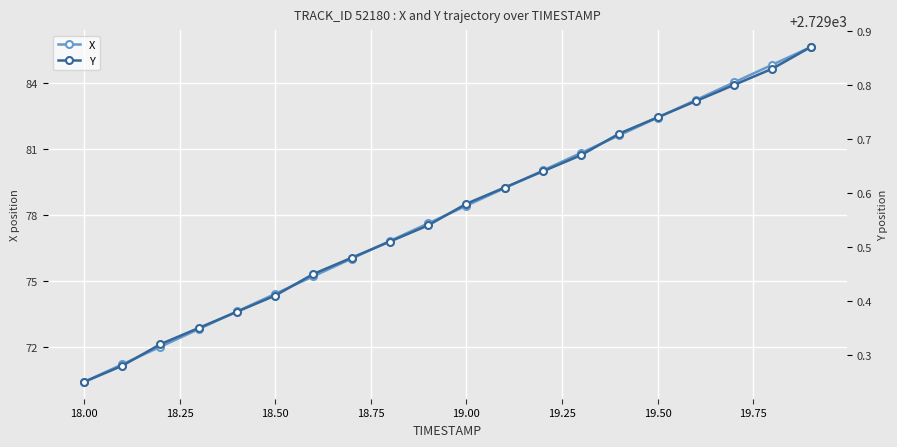

True or false: X and Y intersect in this chart.

False